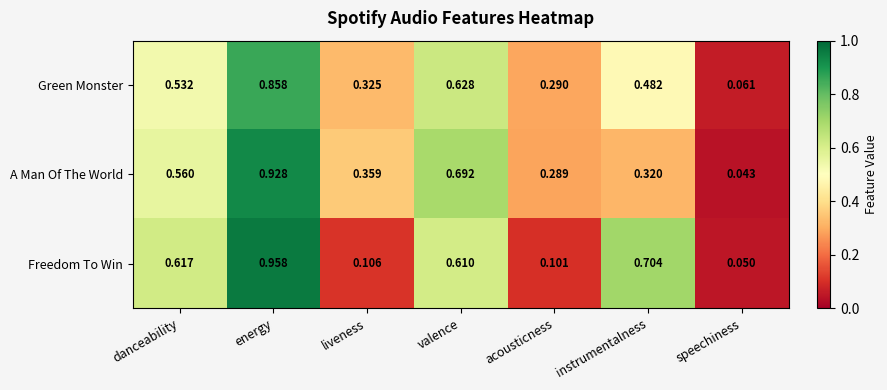

What is the total value across all series at liveness?

0.8